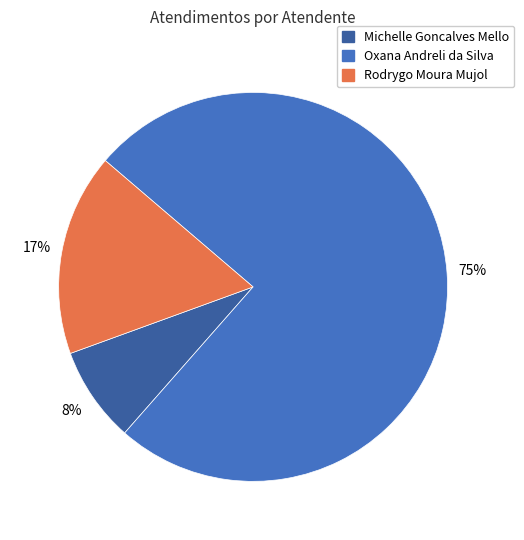

What percentage is the Michelle Goncalves Mello slice, to the nearest percent?

8%